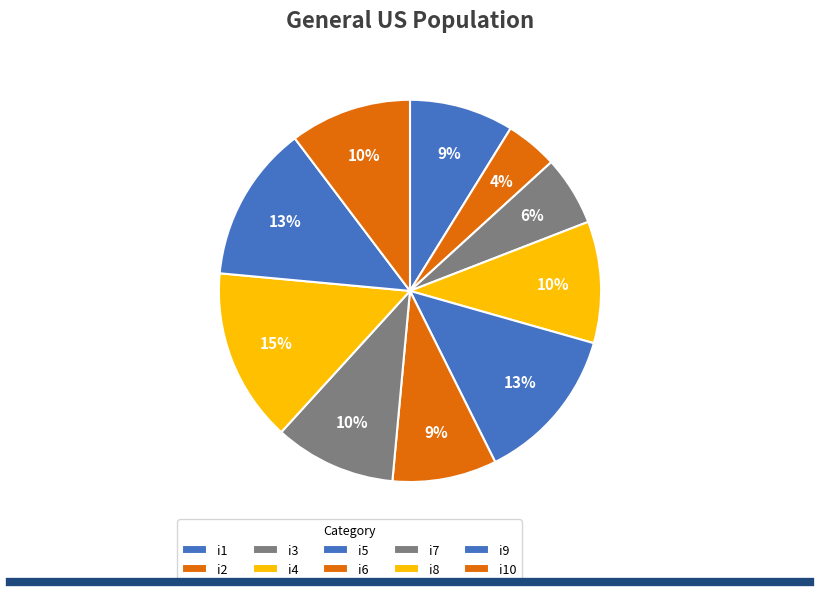

Between i1 and i5, which is larger?

i5